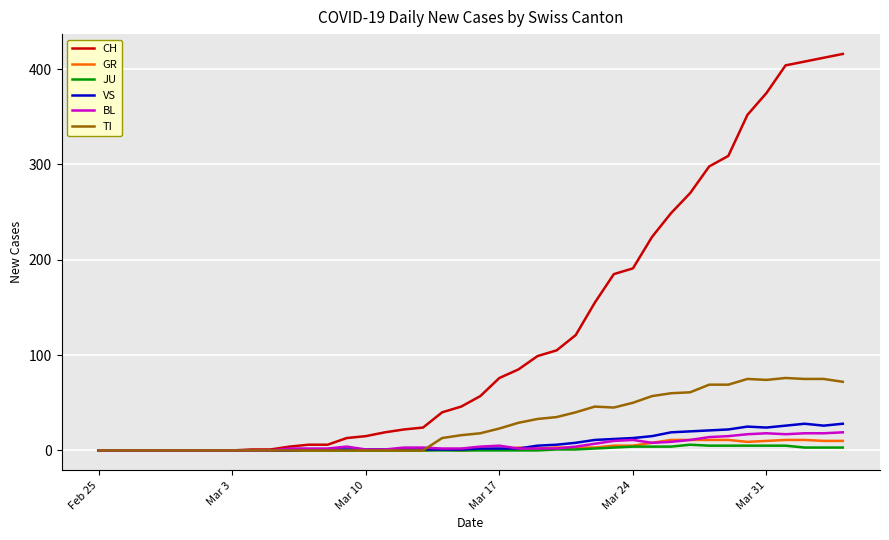

What is the highest value of the CH series?

416